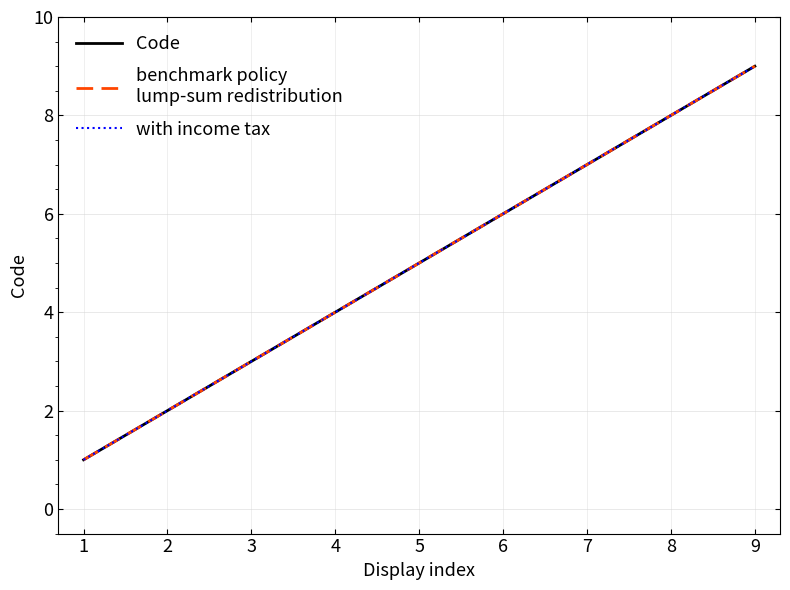

The benchmark policy
lump-sum redistribution series shows 7 at 7. True or false?

True